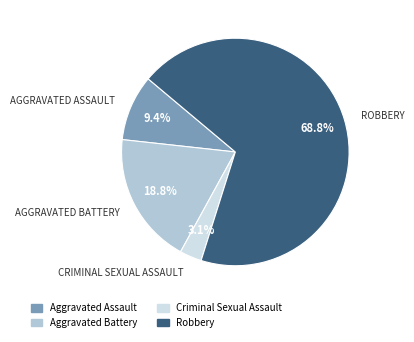

Does Aggravated Assault account for over 50% of the chart?

No